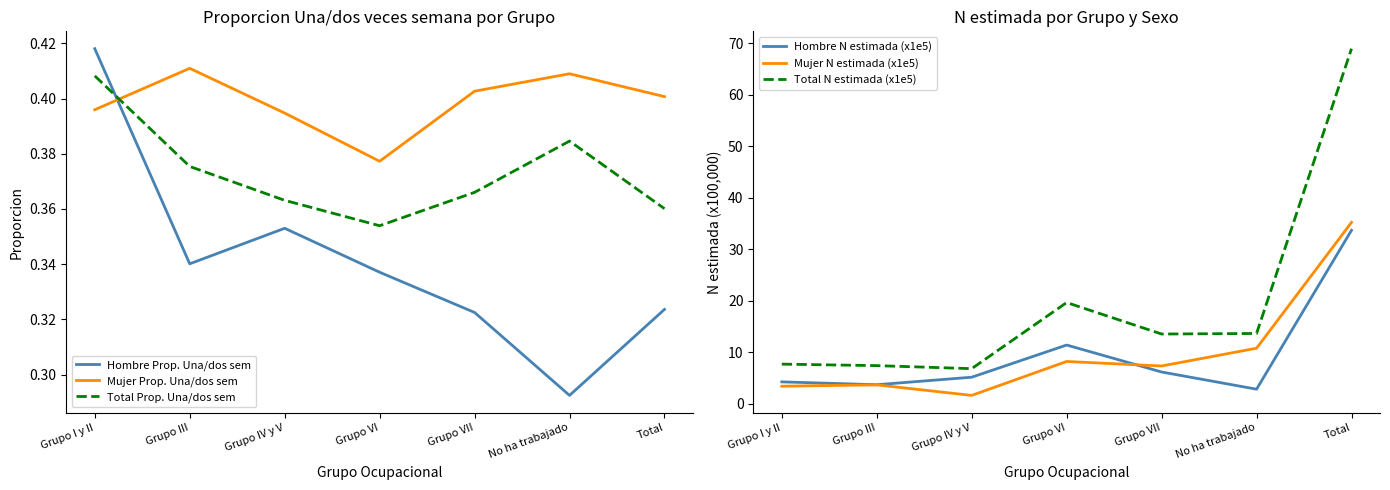

Which series has the largest total across all categories?

Total N estimada (x1e5)